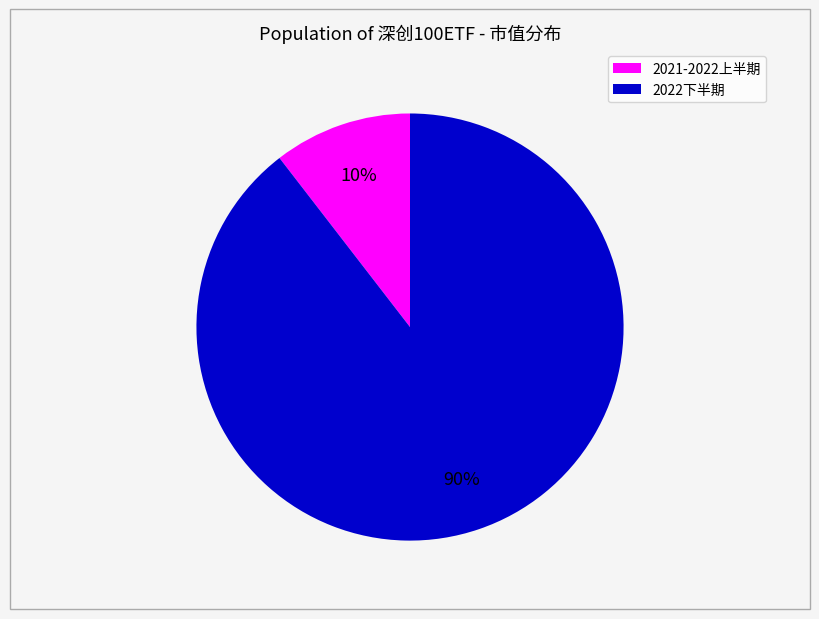

To the nearest percent, what is the average slice percentage?

50%